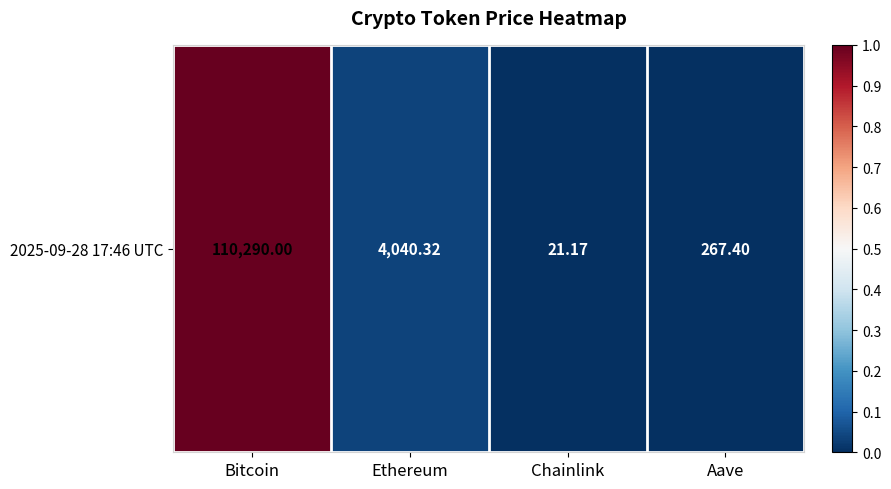

Is it true that the value at Chainlink is 0.4?

False